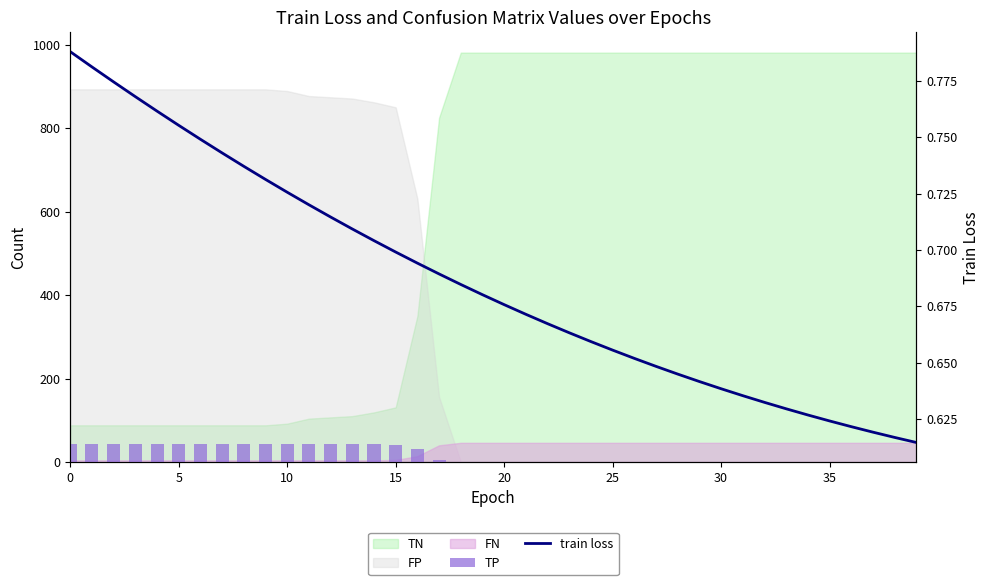

What is the difference between the second highest and second lowest values in the train loss series?

0.2